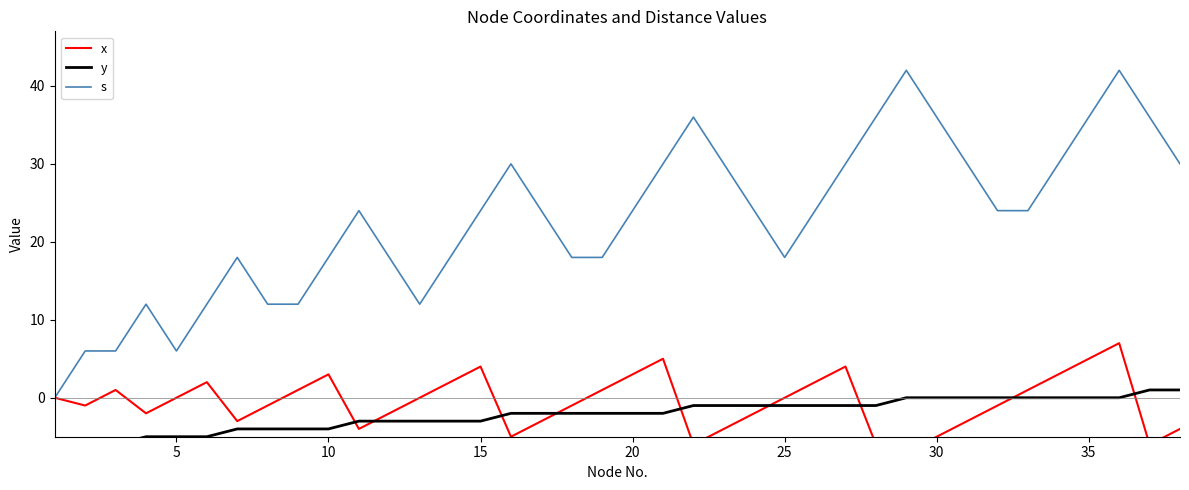

How many lines are shown in the chart?

3